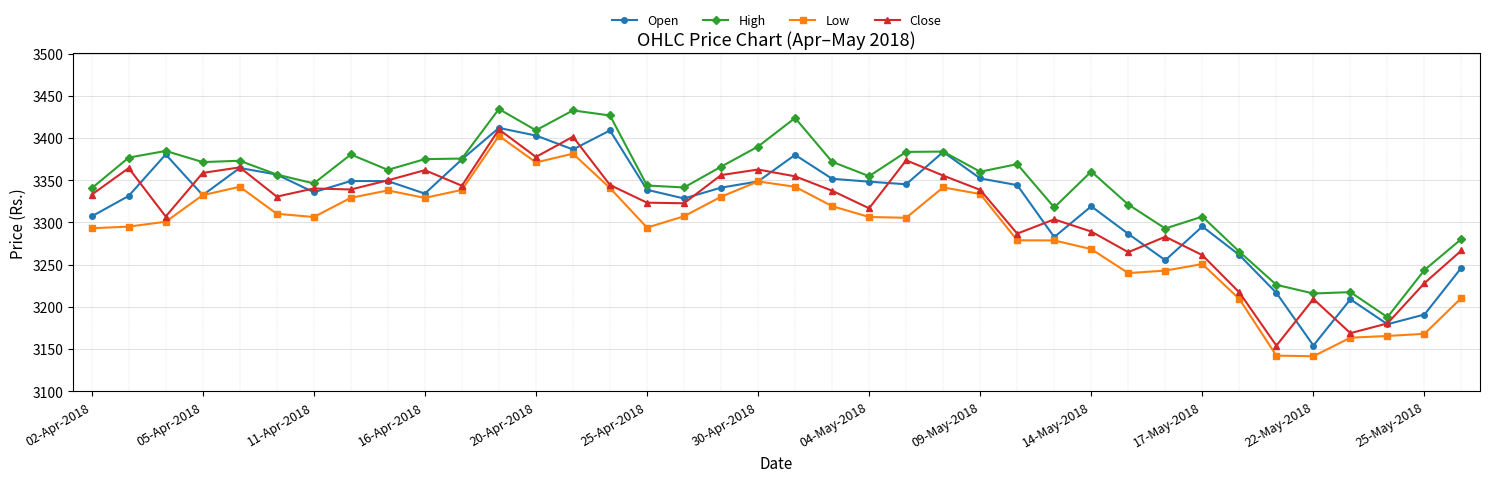

True or false: High has more than 0 interior local peaks.

True